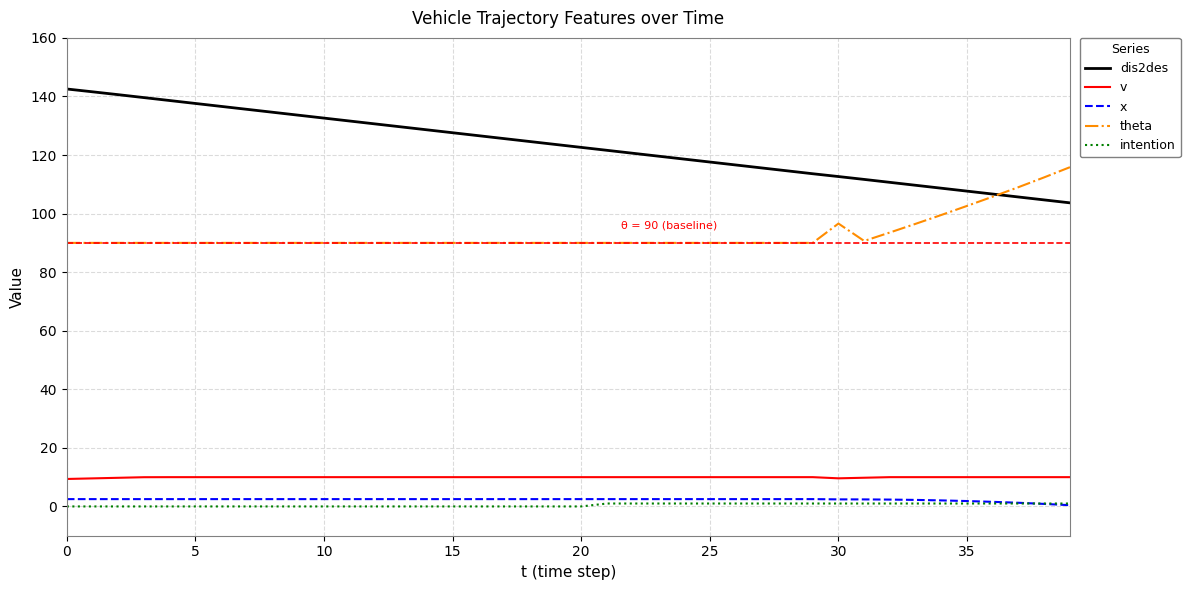

Which series has the largest total across all categories?

dis2des